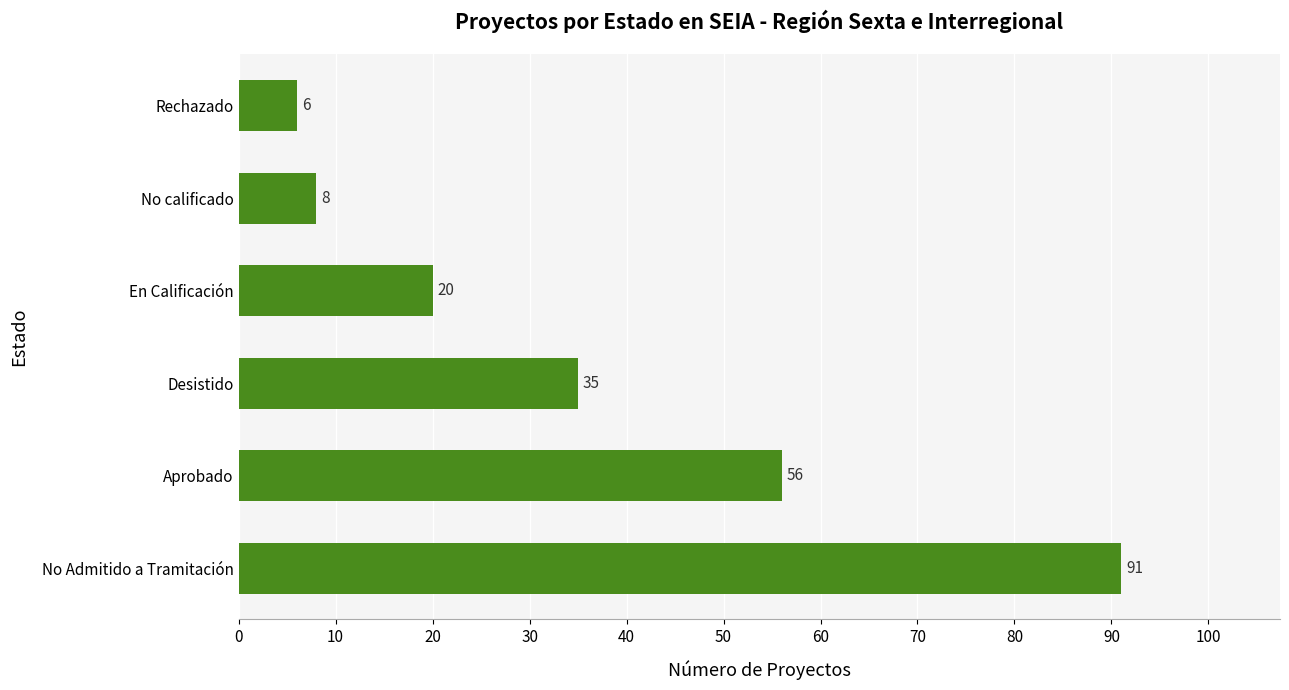

Reading bottom to top, list all the values displayed in this chart.

No Admitido a Tramitación=91	Aprobado=56	Desistido=35	En Calificación=20	No calificado=8	Rechazado=6